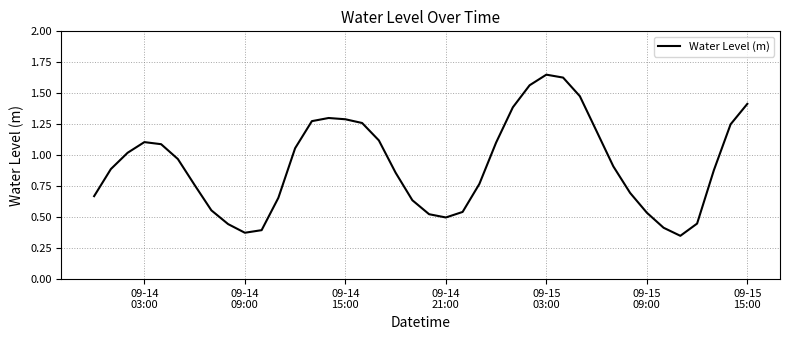

Does the chart have visible grid lines?

Yes